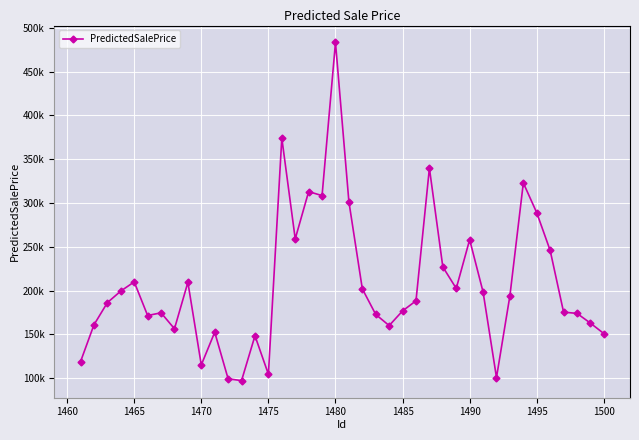

What is the minimum value shown in the chart?

97322.1